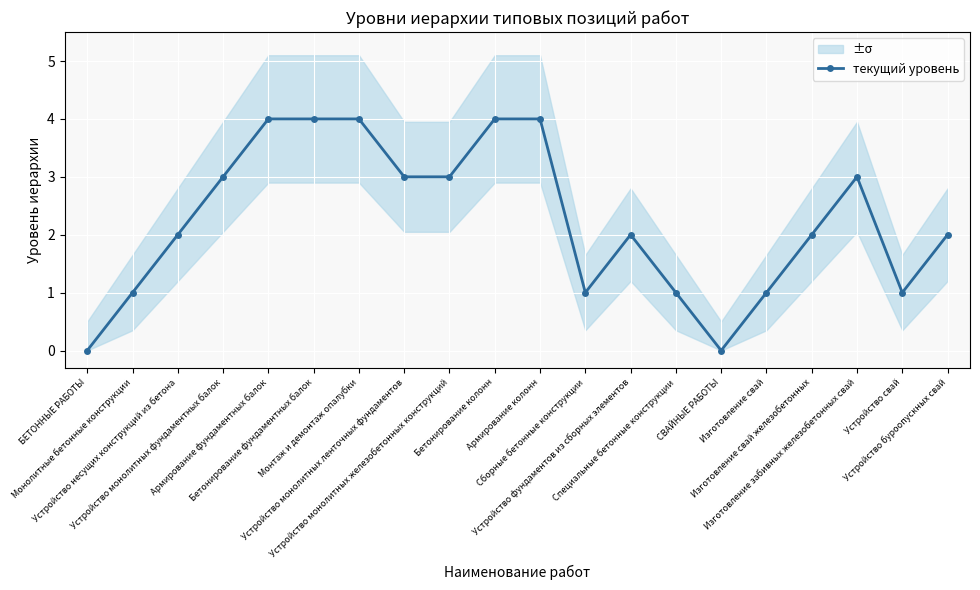

The value at Армирование колонн is 4. True or false?

True